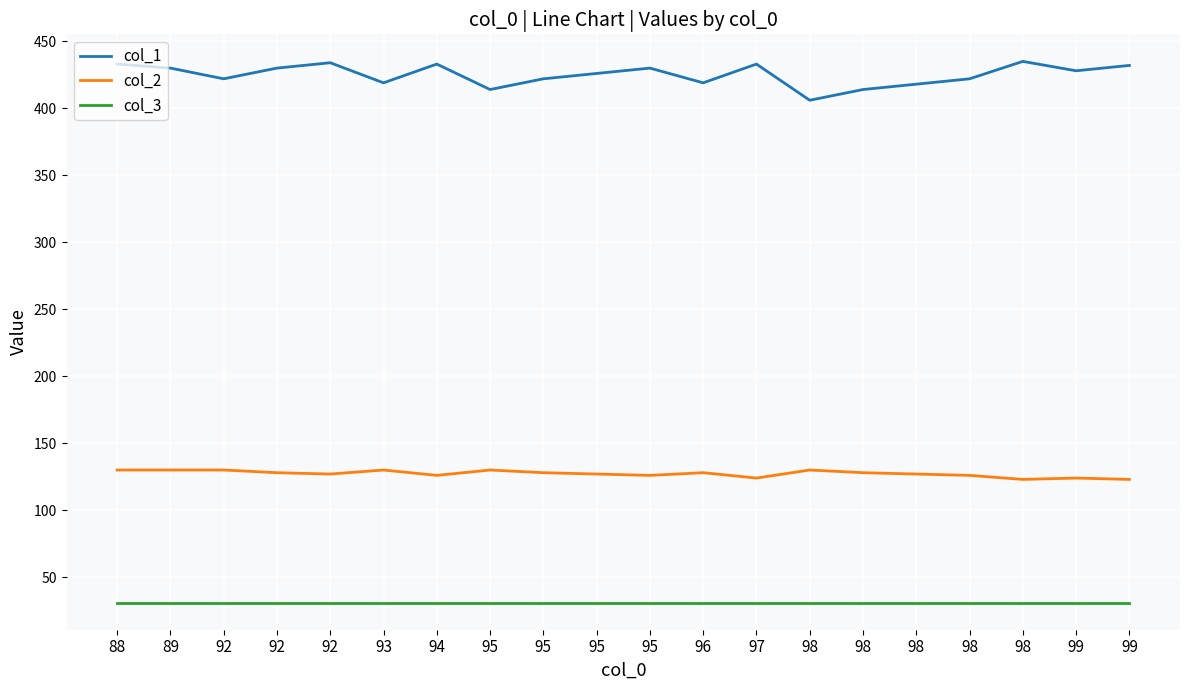

True or false: col_2 and col_3 cross at least once.

False